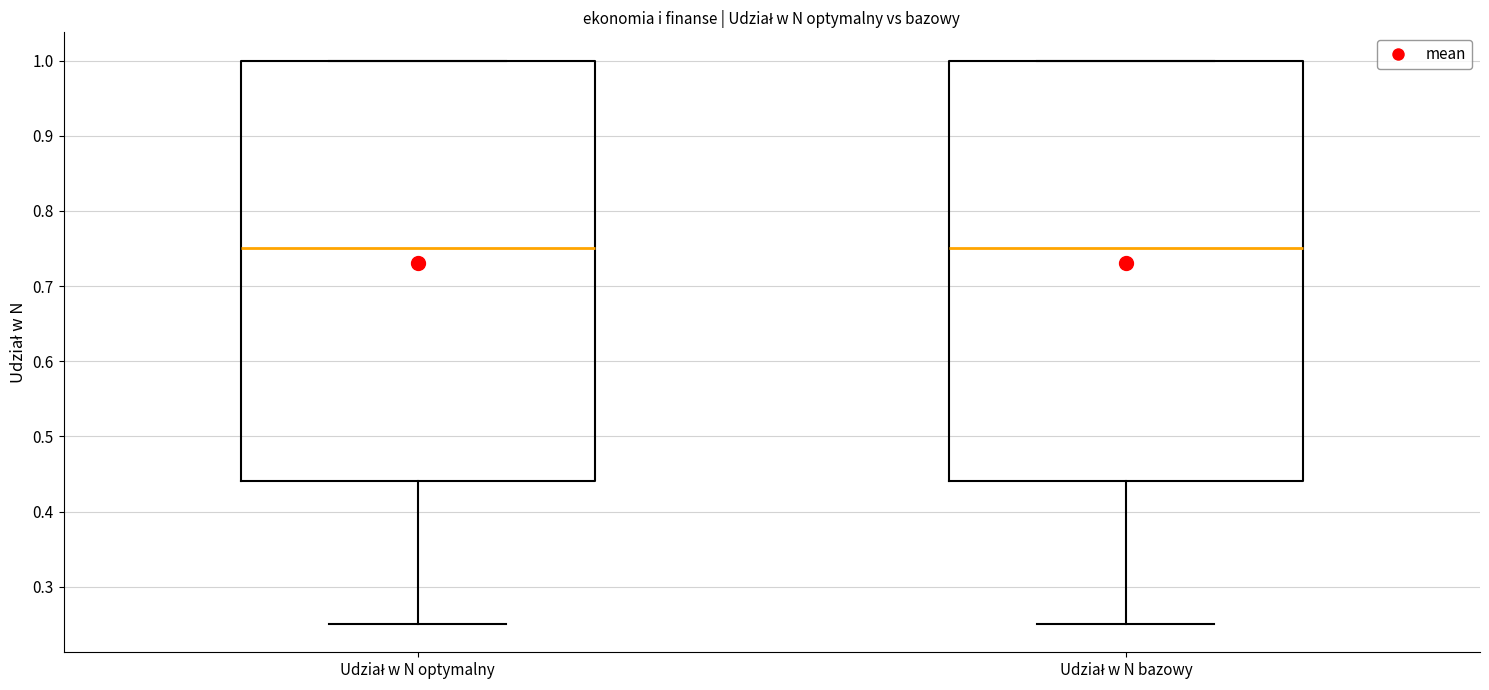

Reading left to right, read every box against the y-axis: the position of its median line, the range the box covers, and the ends of its whiskers. The values are not printed on the chart, so give them approximately, as read against the axis.

Udział w N optymalny: median 0.75, box 0.44 to 1.00, whiskers 0.25 to 1.00
Udział w N bazowy: median 0.75, box 0.44 to 1.00, whiskers 0.25 to 1.00